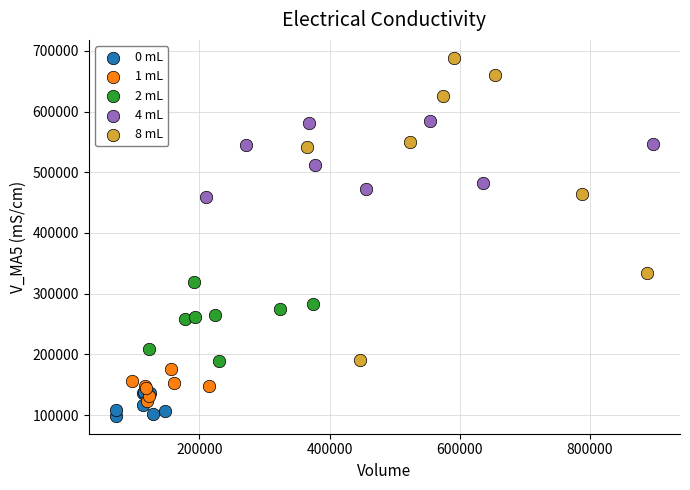

Which series contains the highest Y value?

8 mL